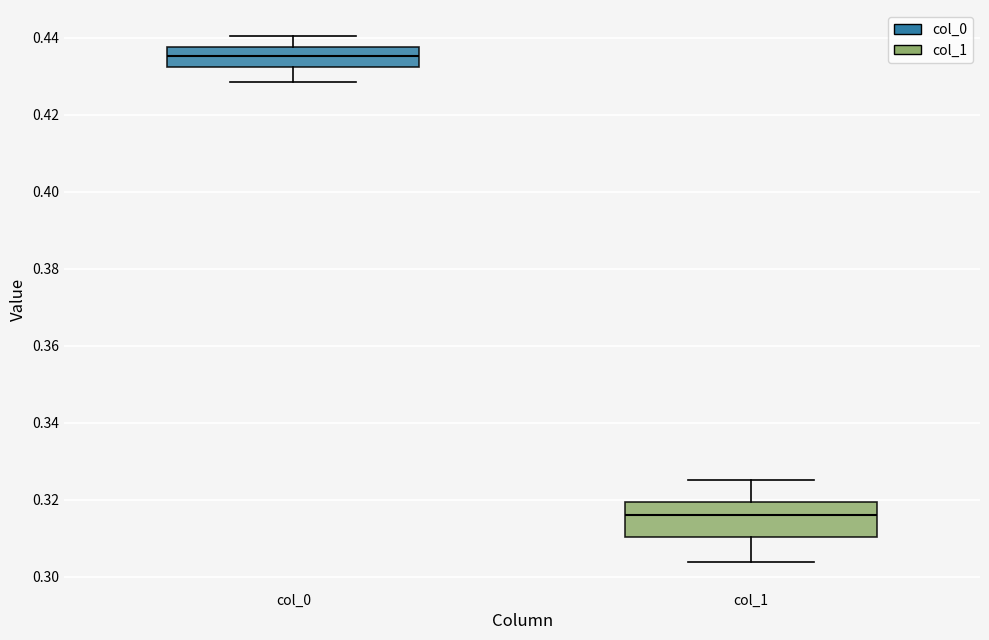

Reading left to right, transcribe this box plot: for each box, give where its median line is, the range the box spans, and where its two whiskers end, as read against the y-axis. The values are not printed on the chart, so give them approximately, as read against the axis.

col_0: median 0.436, box 0.432 to 0.438, whiskers 0.428 to 0.440
col_1: median 0.316, box 0.310 to 0.320, whiskers 0.304 to 0.326